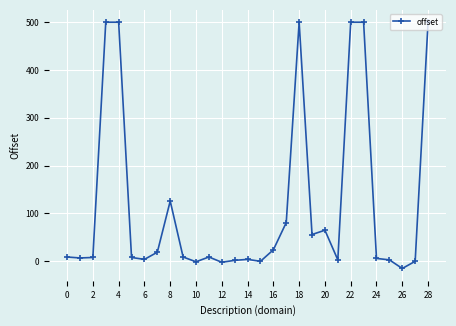

Is this an area chart (filled region under the line)?

No